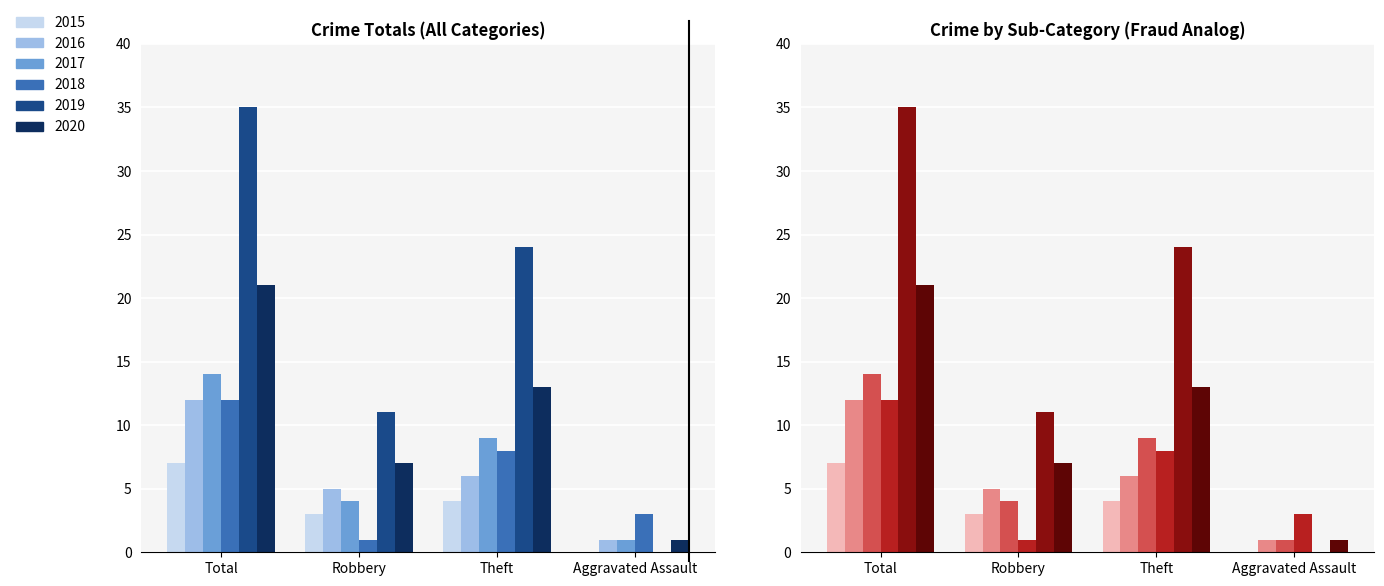

Is the value of 2015 at Aggravated Assault greater than the value of 2017 at Theft?

No